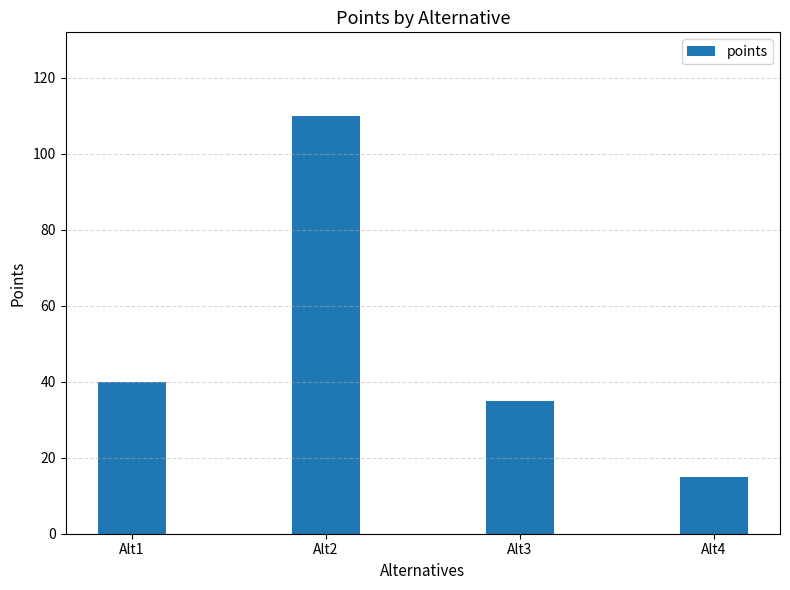

Reading right to left, list all the values displayed in this chart.

Alt4=15	Alt3=35	Alt2=110	Alt1=40